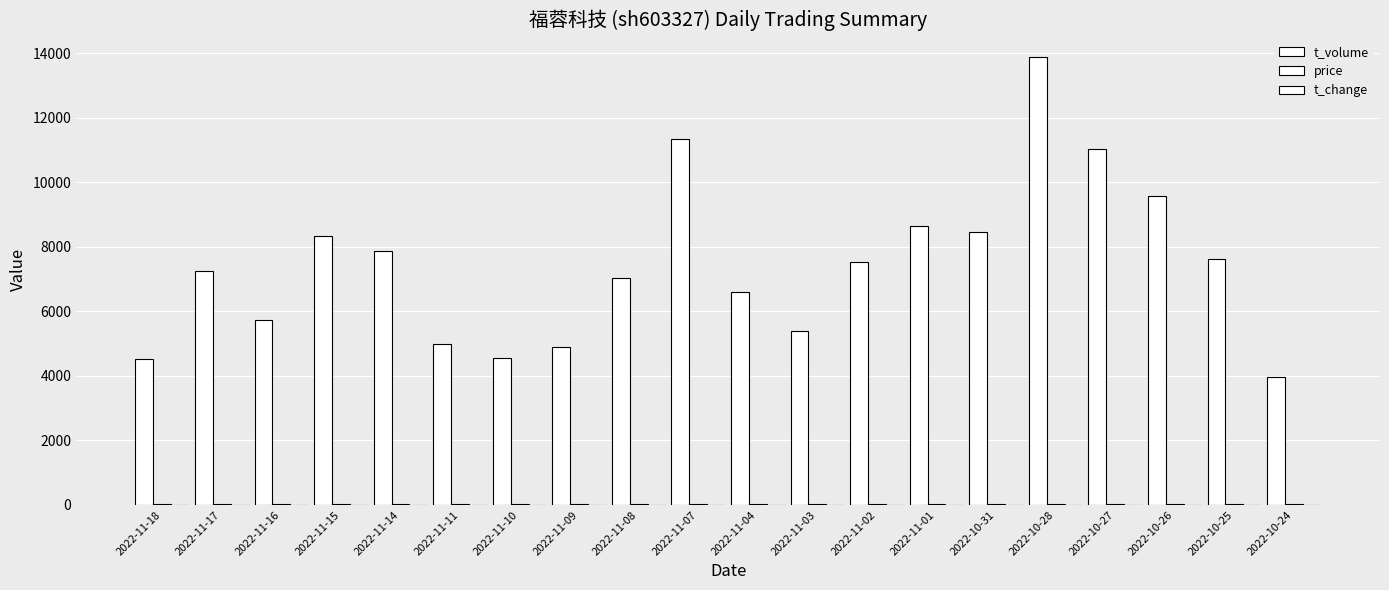

Count the number of categories in the chart.

20